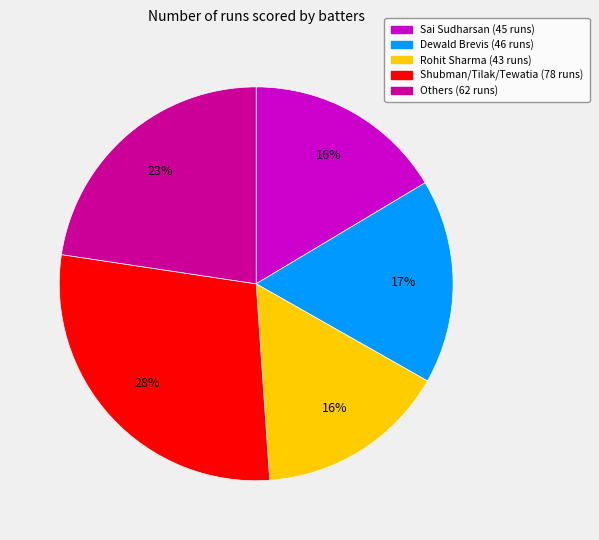

To the nearest percent, what is the average slice percentage?

20%